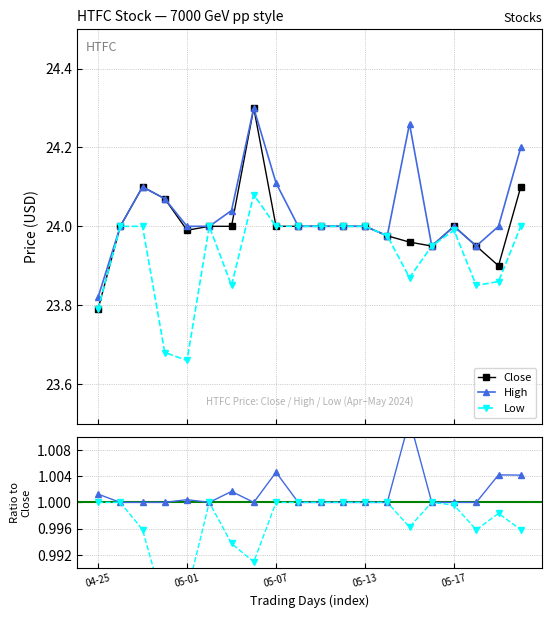

Is it true that High equals 24.0 at 05-13?

True